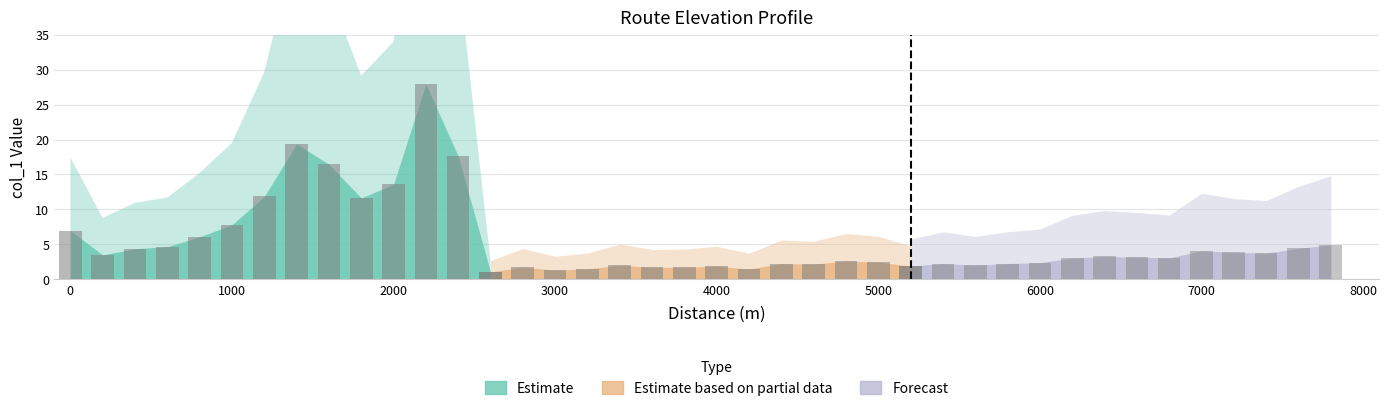

What is the value of the 33rd bar from the left?

3.3